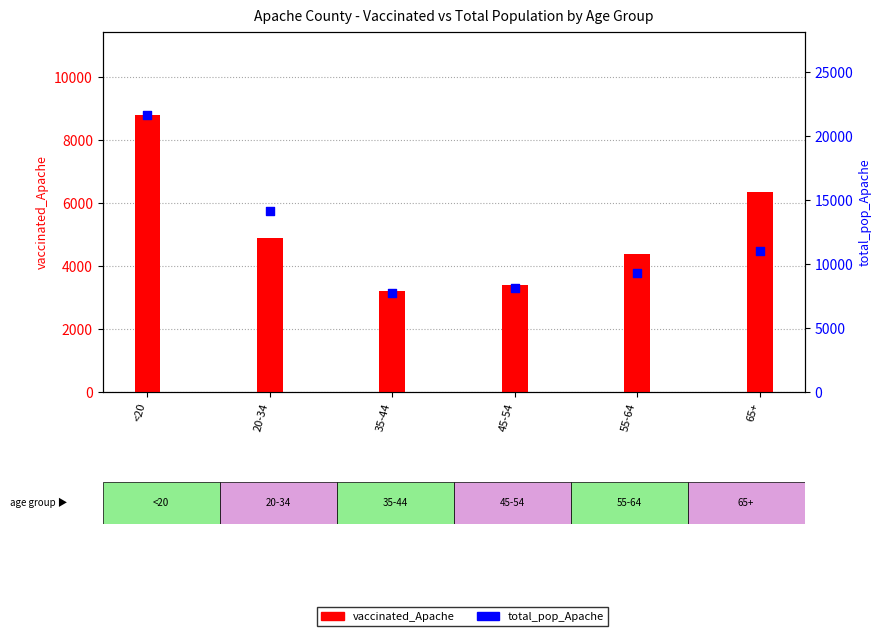

Which series has the largest total across all categories?

total_pop_Apache